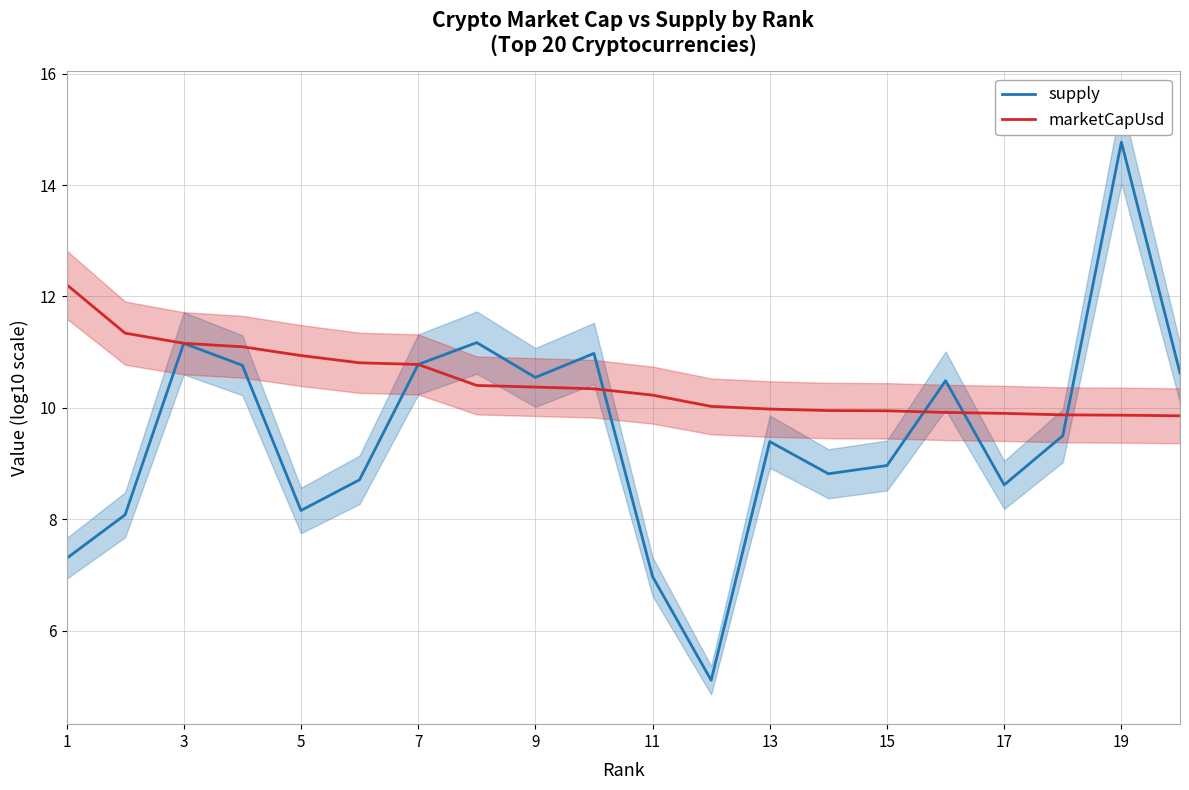

Which series ends up on top after the final intersection of marketCapUsd and supply?

supply